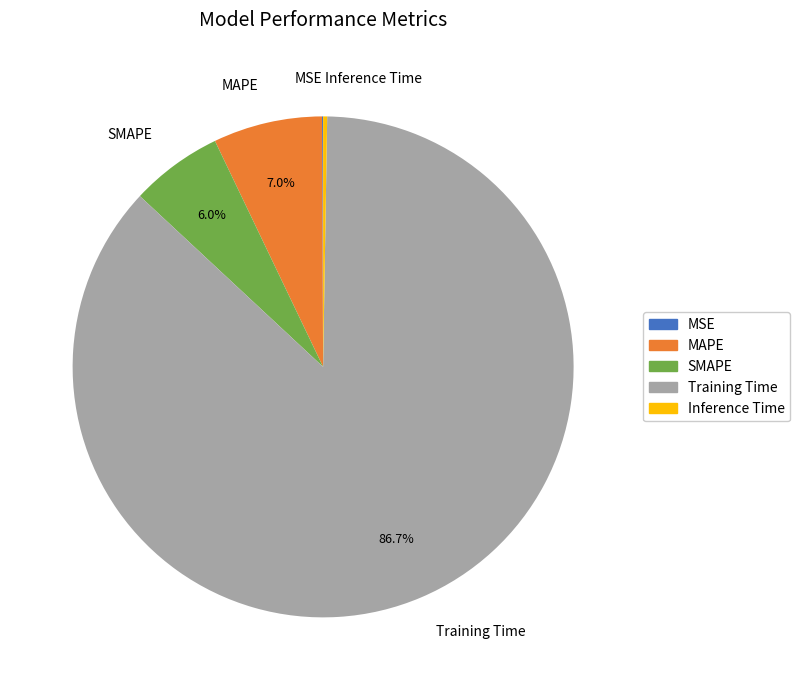

Which category accounts for the majority?

Training Time